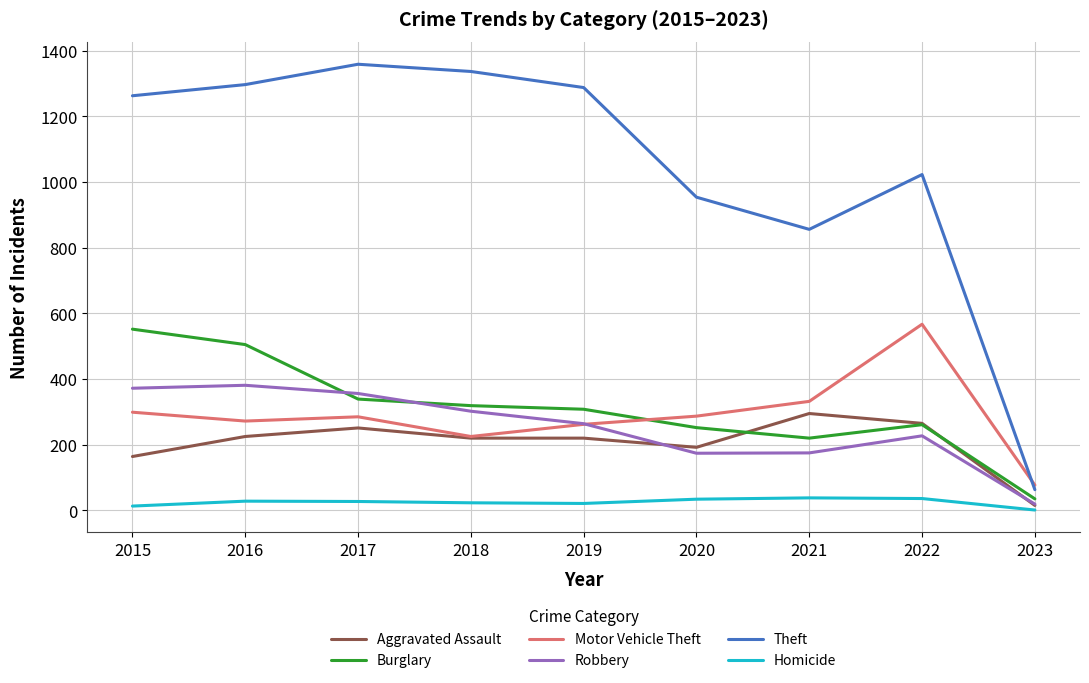

Does the chart have visible grid lines?

Yes